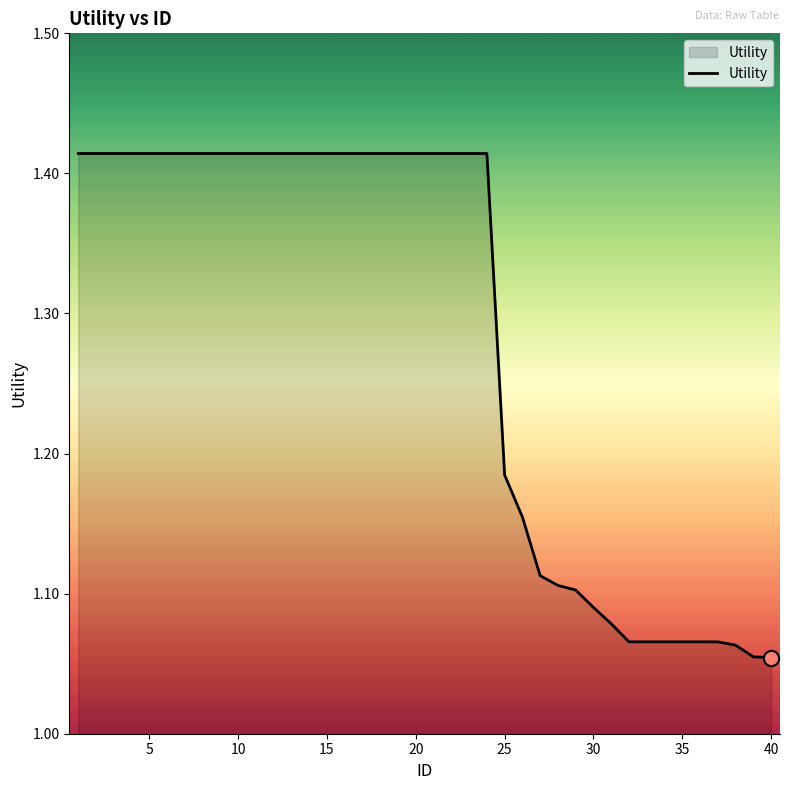

What is the difference between the maximum and minimum values?

0.4